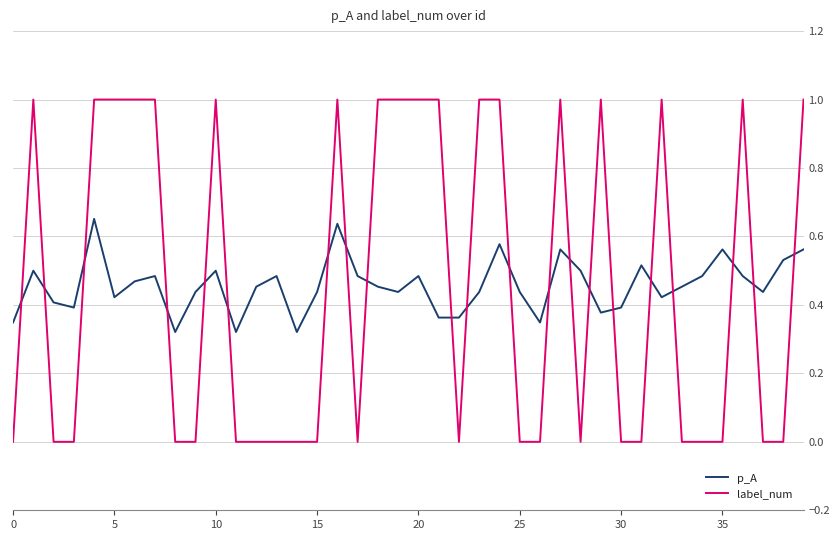

How many intersections are there between p_A and label_num?

21